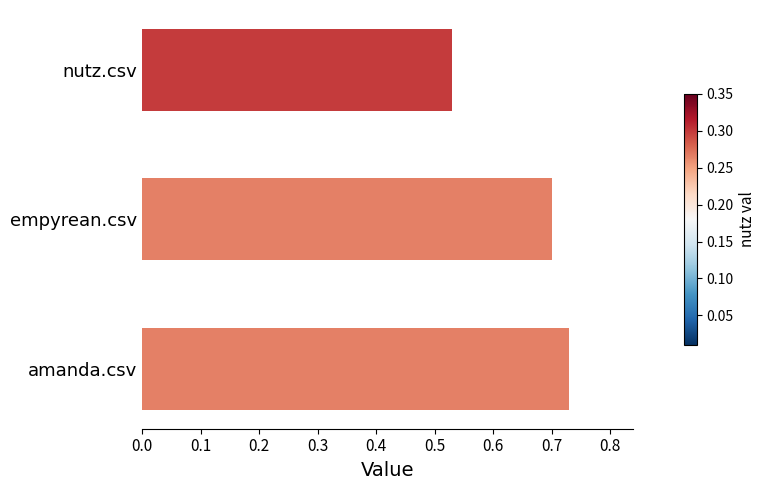

The chart shows a value of 0.7 at empyrean.csv. True or false?

True